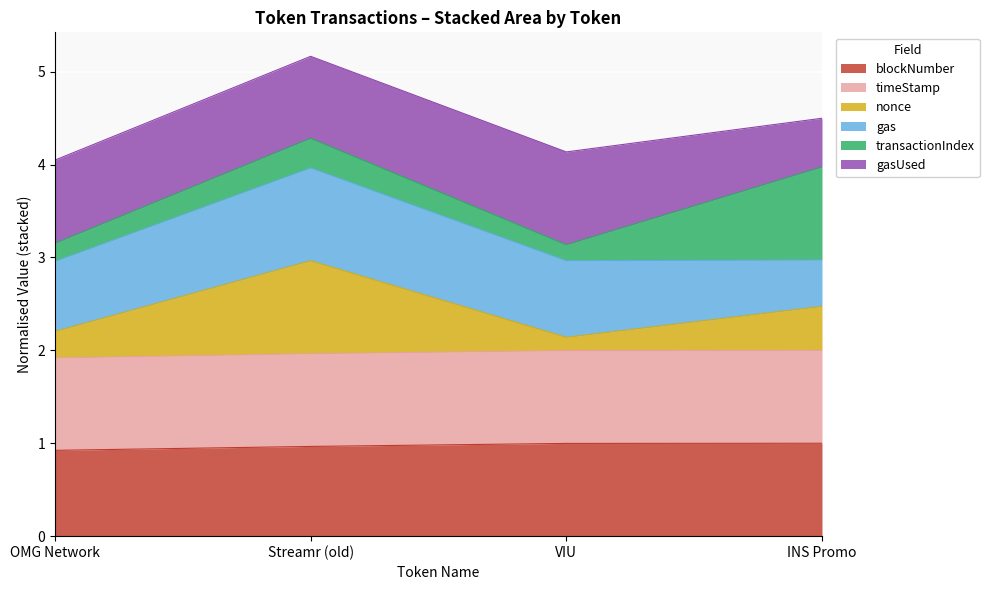

List the labels in order of nonce value, largest first.

Streamr (old), INS Promo, OMG Network, VIU